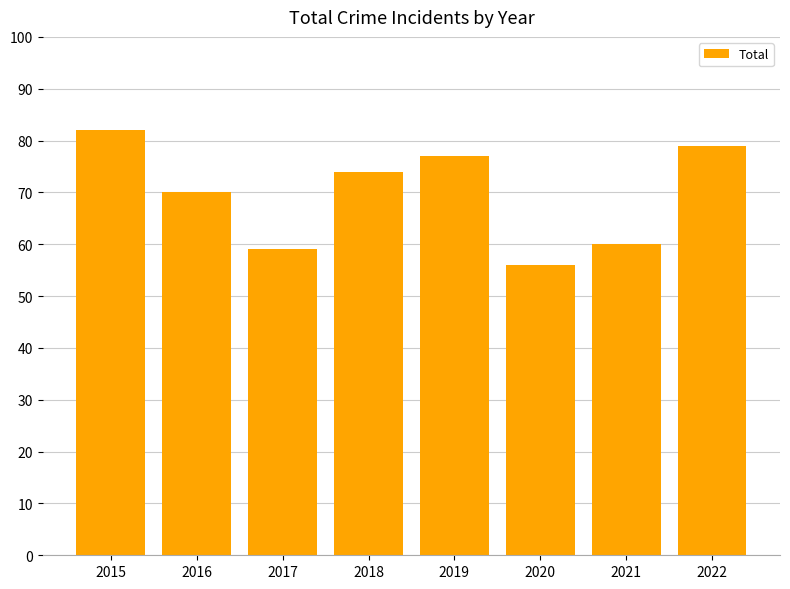

What is the sum of the values at 2020 and 2018?

130